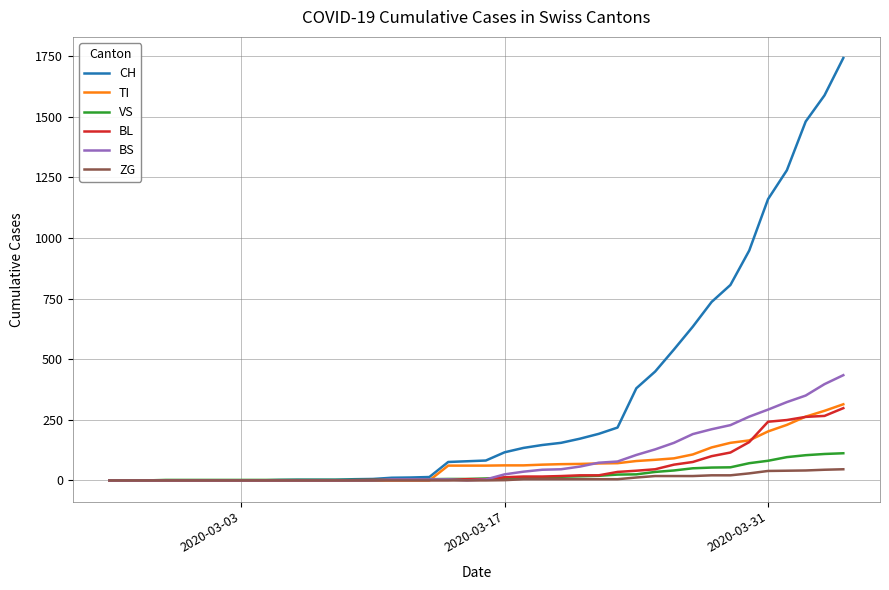

Which series has the widest spread of values?

CH